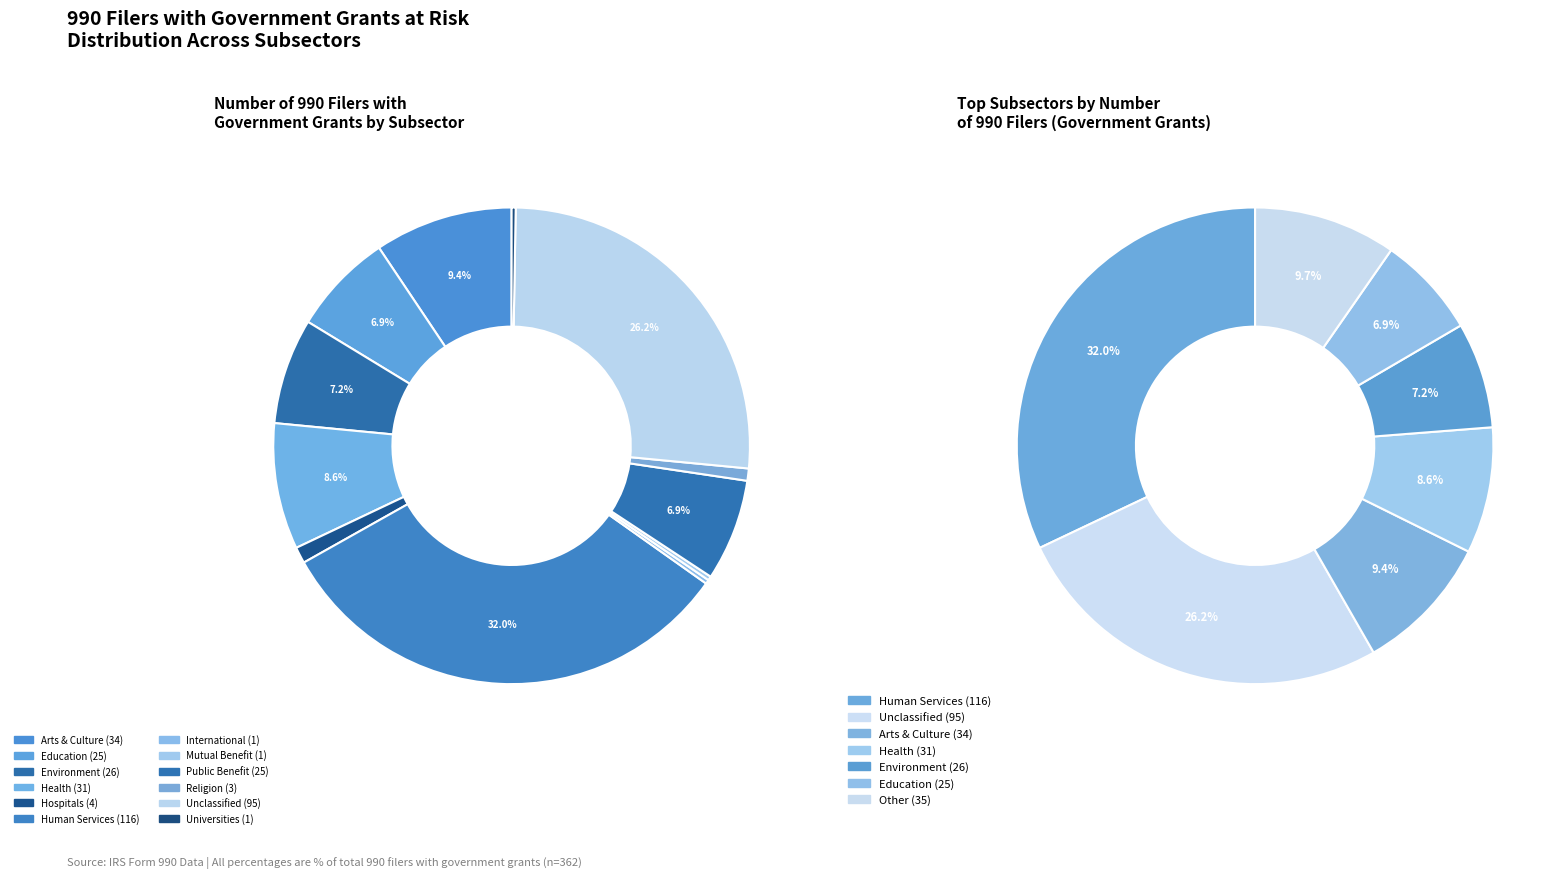

The Hospitals slice represents 1% of the pie. True or false?

True